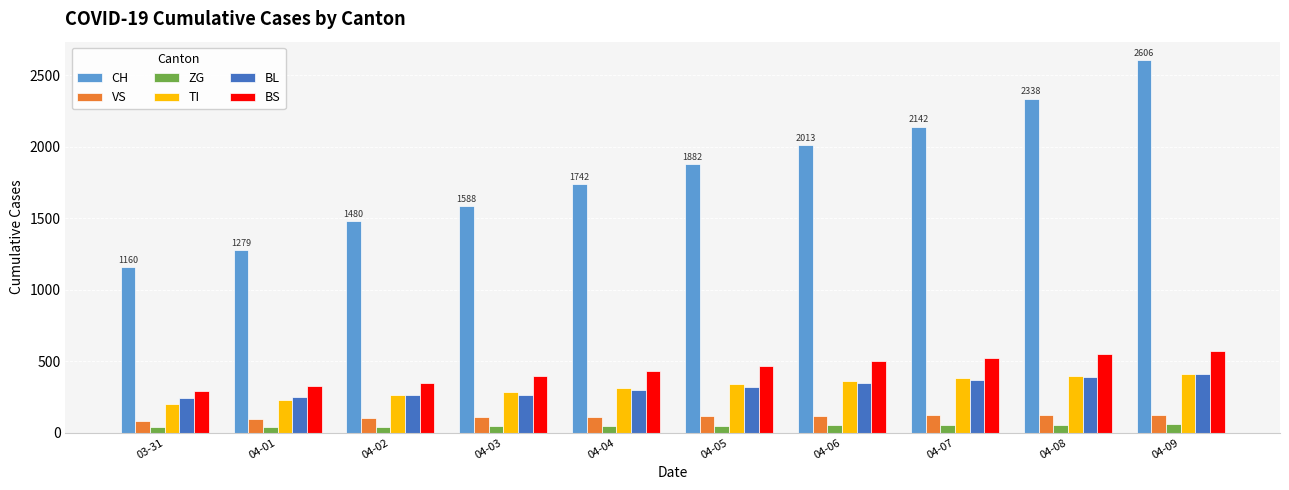

Rank the categories by CH value from highest to lowest.

04-09, 04-08, 04-07, 04-06, 04-05, 04-04, 04-03, 04-02, 04-01, 03-31